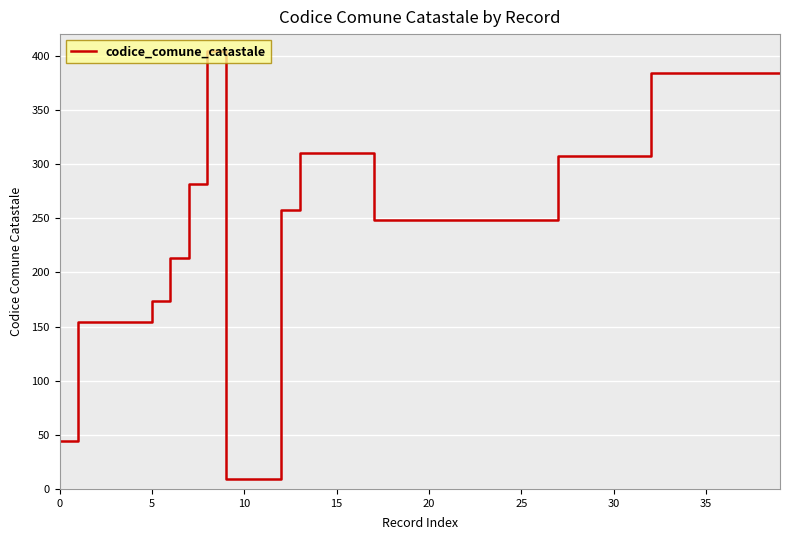

What is the difference between the maximum and minimum values?

395